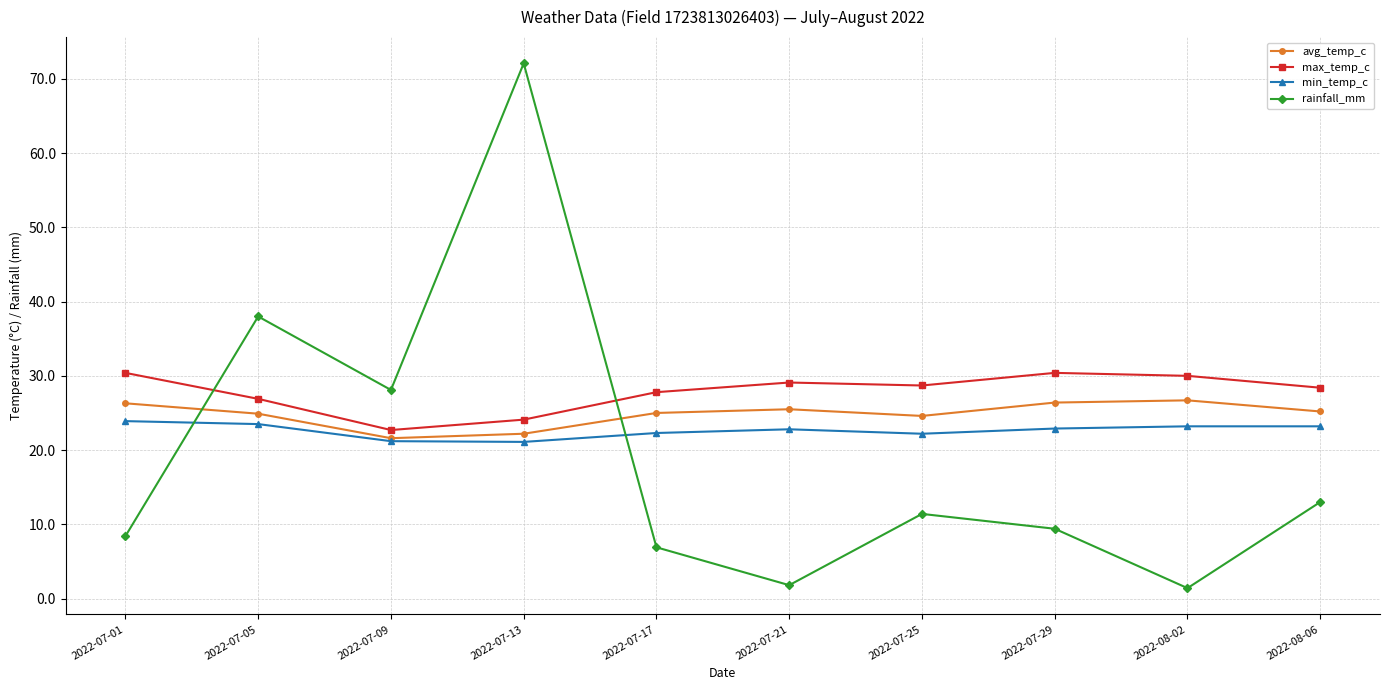

At how many categories does at least one series exceed 6?

10